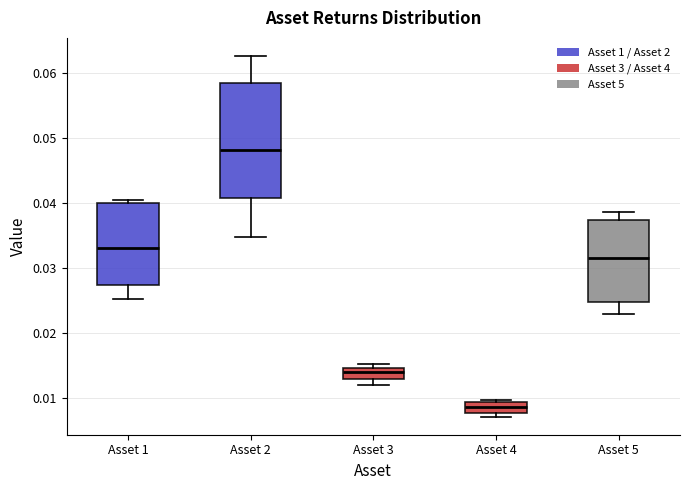

Reading left to right, read every box against the y-axis: the position of its median line, the range the box covers, and the ends of its whiskers. The values are not printed on the chart, so give them approximately, as read against the axis.

Asset 1: median 0.033, box 0.027 to 0.040, whiskers 0.025 to 0.041
Asset 2: median 0.048, box 0.041 to 0.059, whiskers 0.035 to 0.063
Asset 3: median 0.014, box 0.013 to 0.015, whiskers 0.012 to 0.015 (just above the box's upper edge)
Asset 4: median 0.009 (inside the box), box 0.008 to 0.009, whiskers 0.007 to 0.010
Asset 5: median 0.032, box 0.025 to 0.037, whiskers 0.023 to 0.039